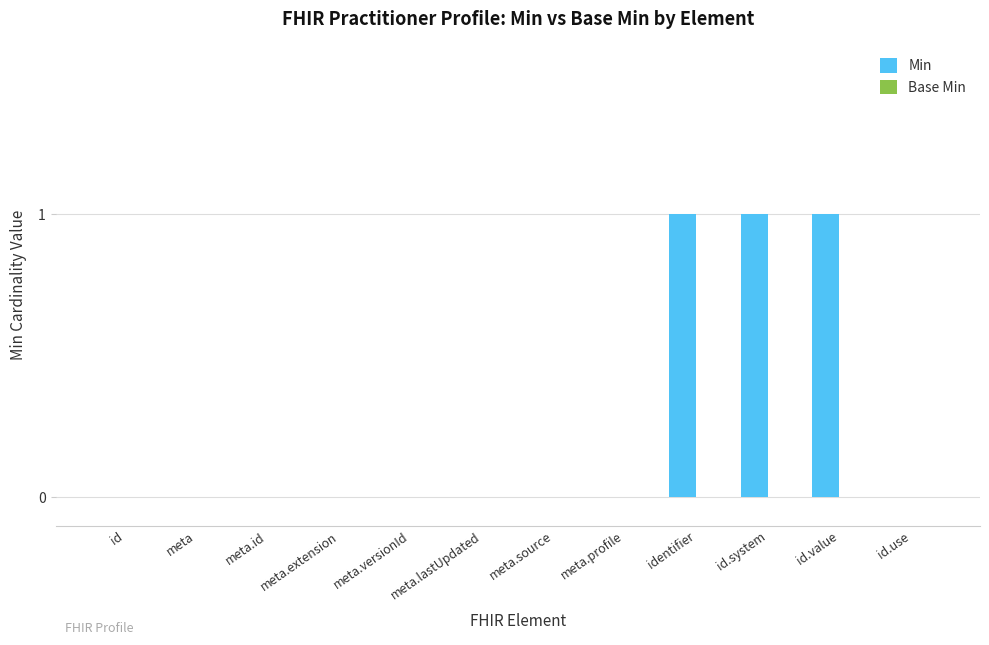

The chart shows a value of 1 at id.value. True or false?

True